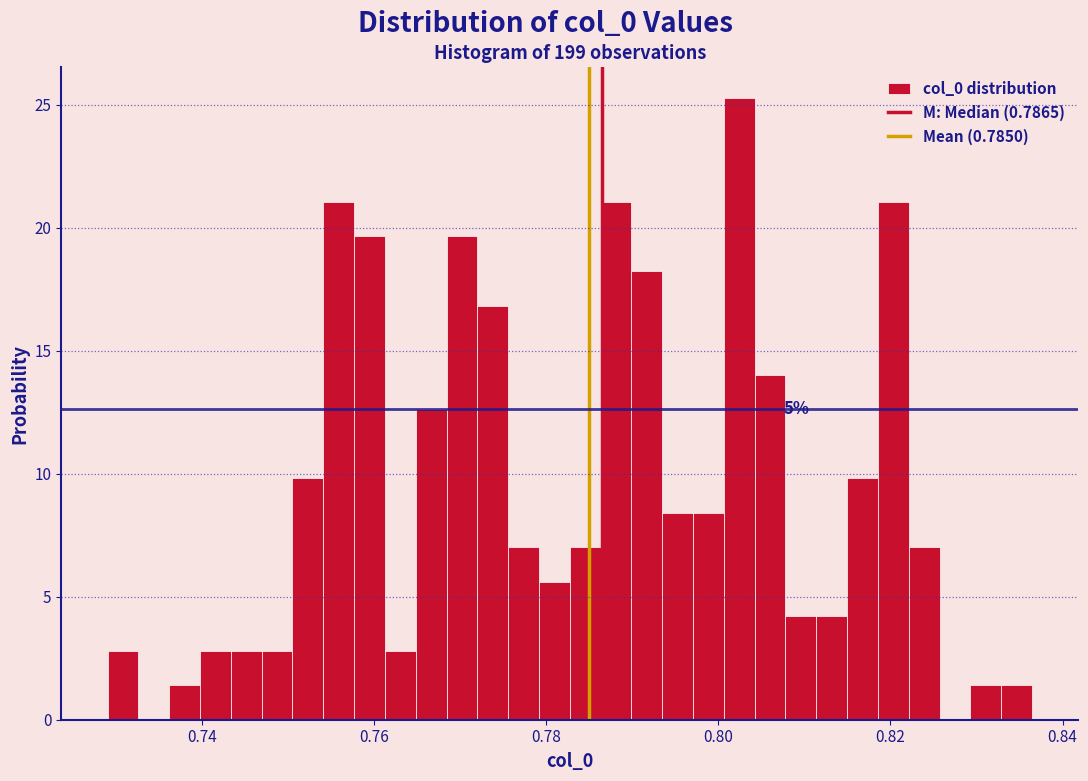

Read against the x-axis, roughly where is the centre of the tallest bar?

0.802